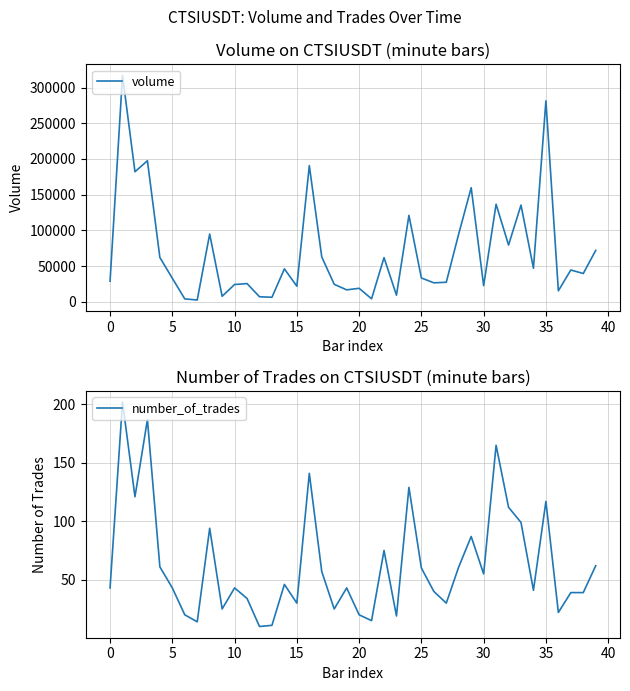

Which series has the largest range (max minus min)?

volume